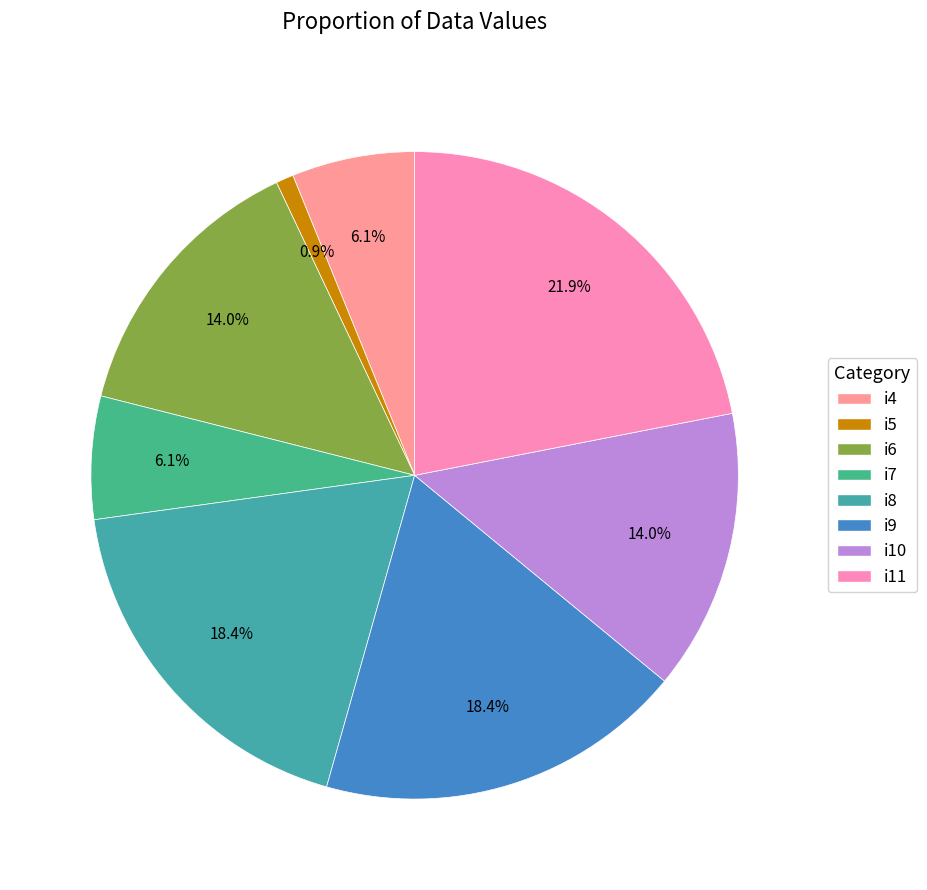

Does i10 account for over 50% of the chart?

No